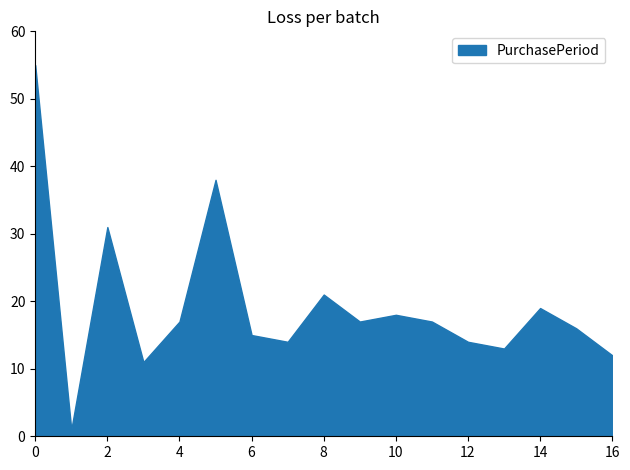

What is the difference between the maximum and minimum values?

54